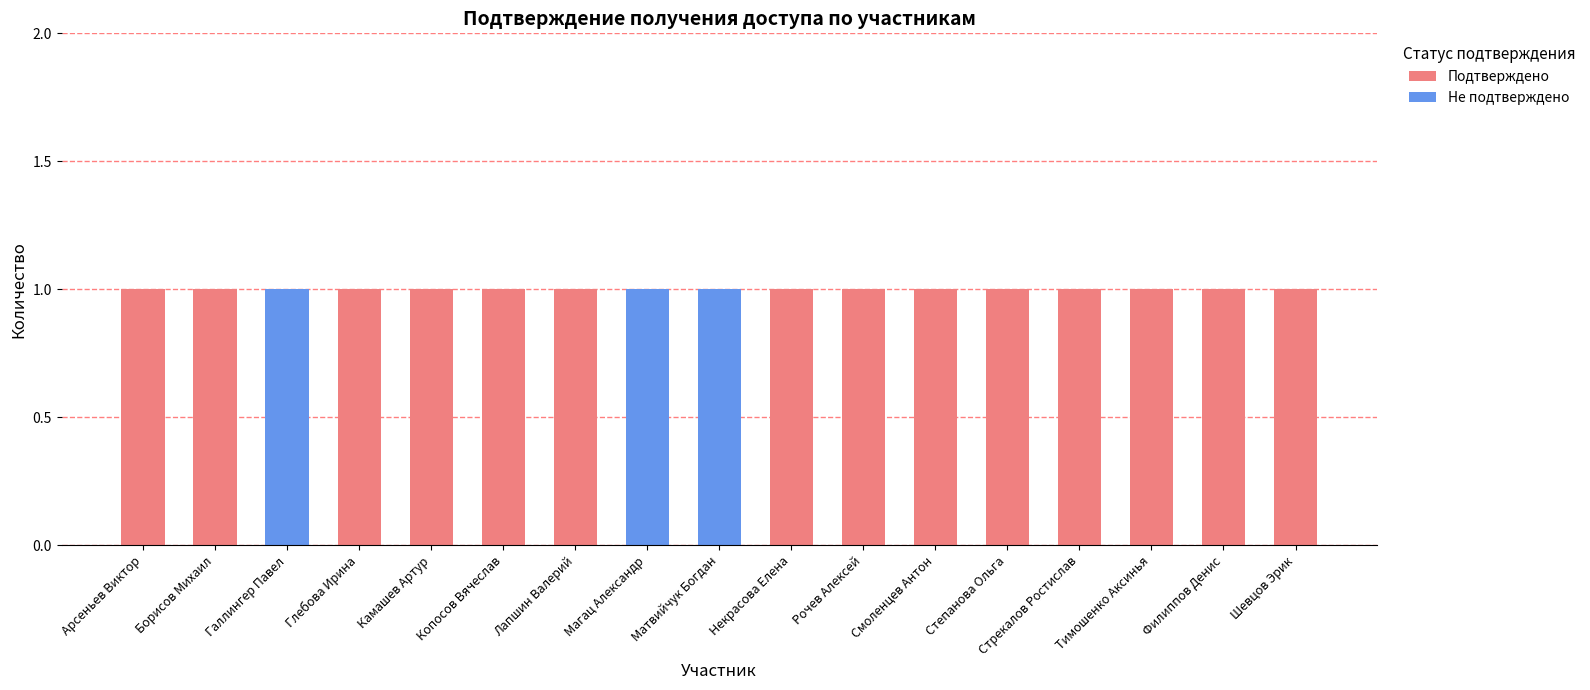

What is the sum of all Подтверждено values?

14